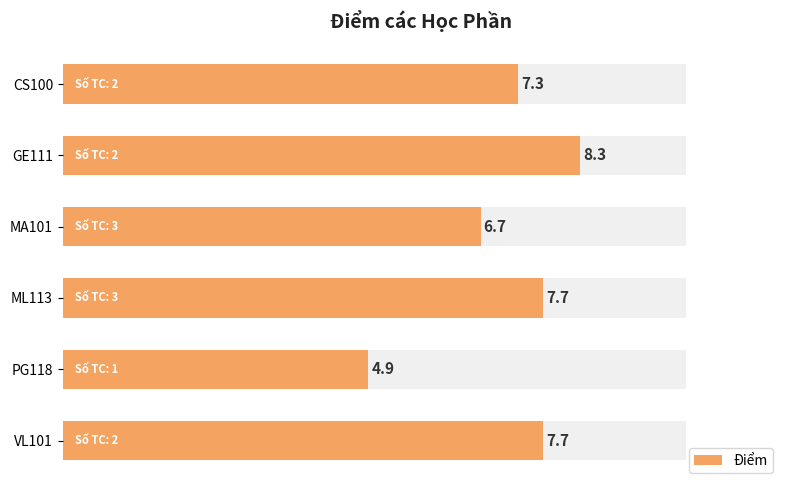

The chart shows a value of 8.3 at 2. True or false?

True